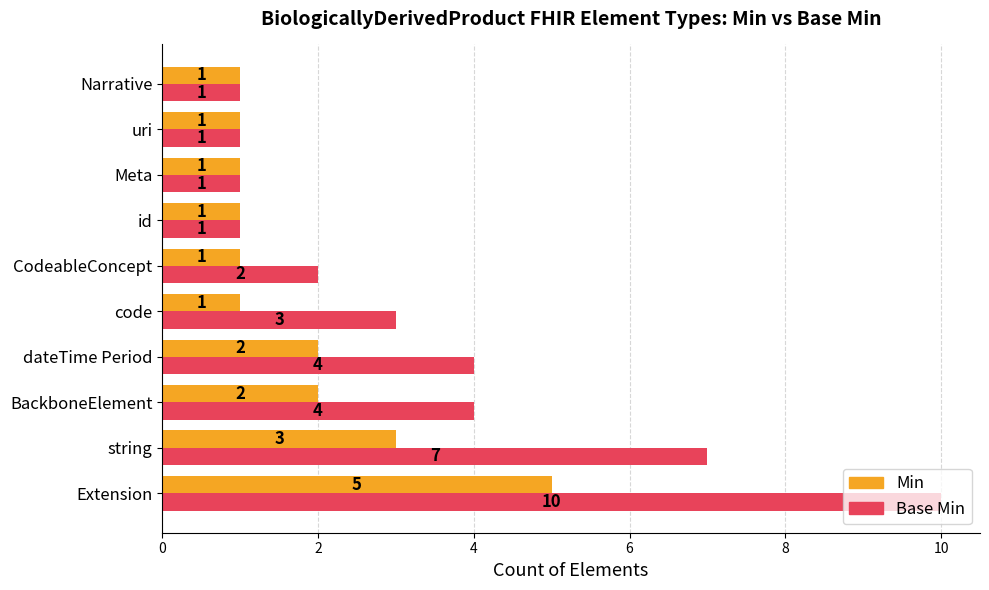

What is the spread (max minus min) of values at string?

4